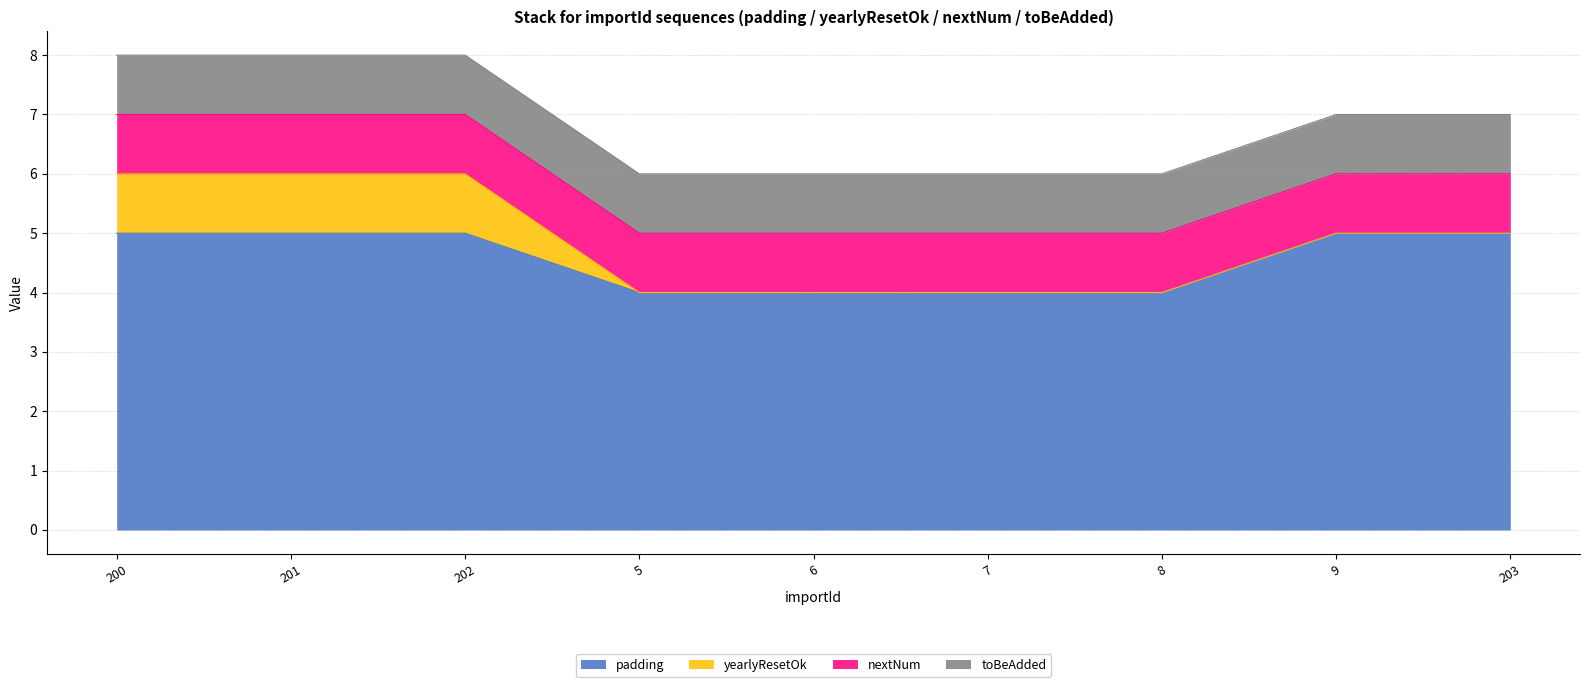

True or false: toBeAdded and nextNum cross at least once.

False